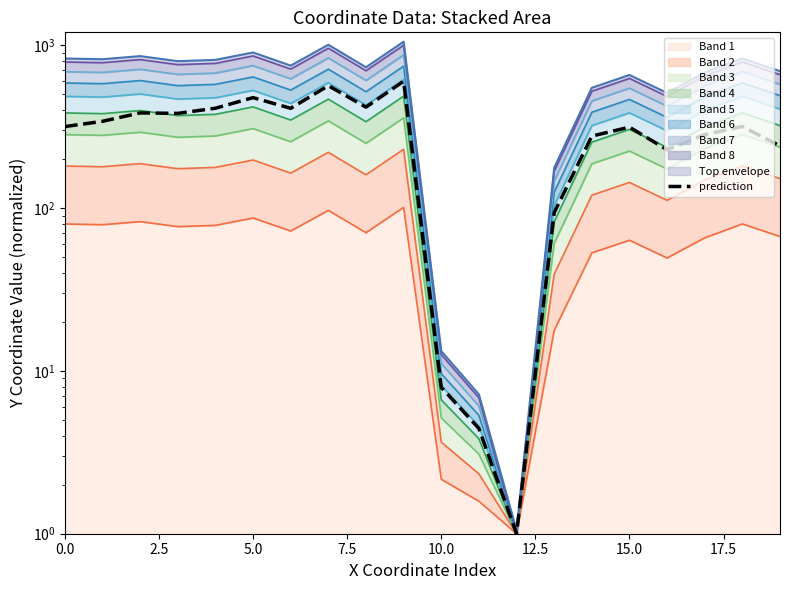

What is the change in value from 15.0 to 10?

-401.9